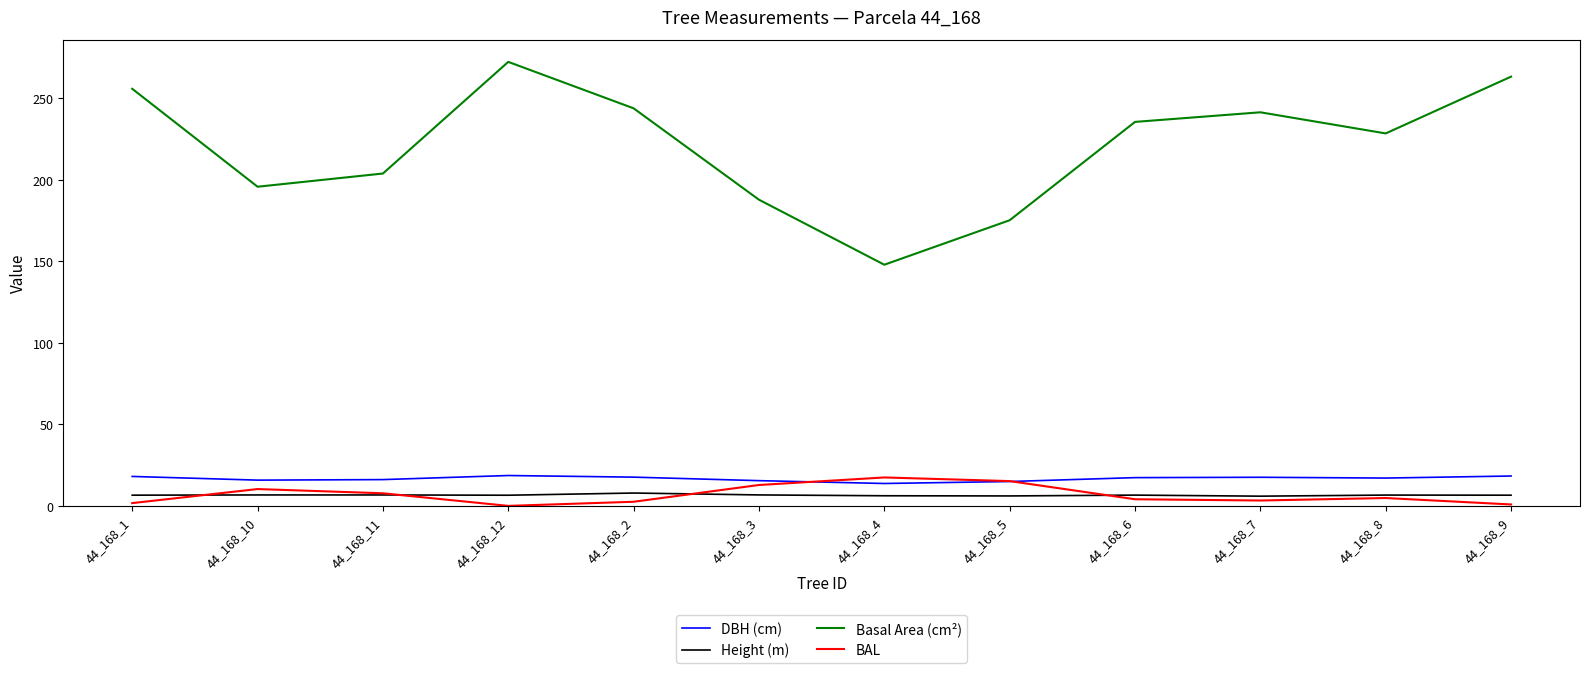

True or false: Height (m) and Basal Area (cm²) cross at least once.

False